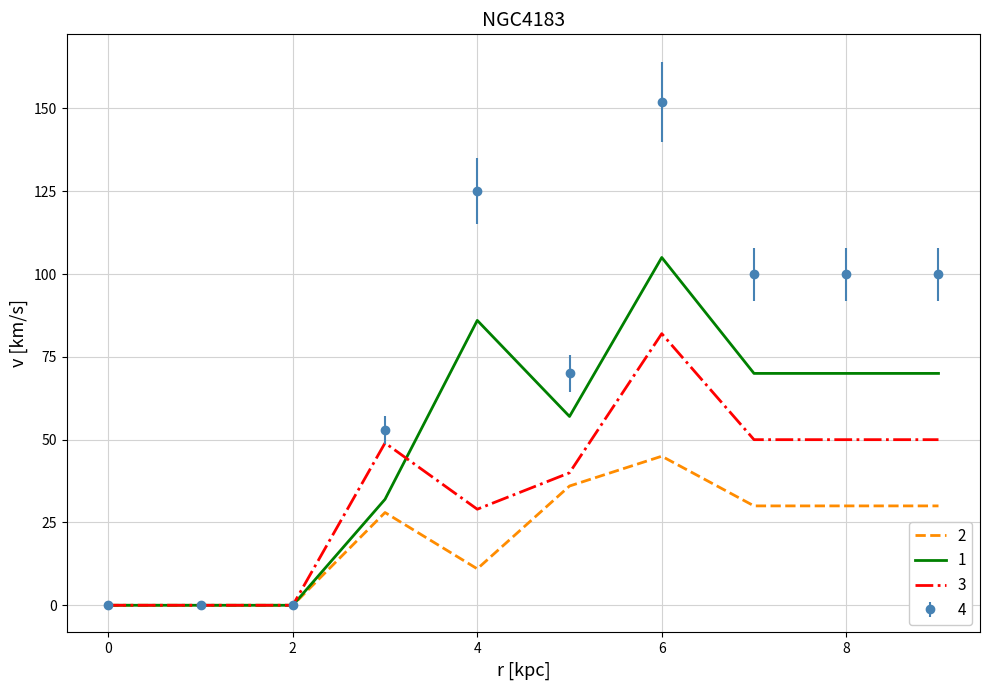

What is the difference between the maximum and second lowest values in the 2 series?

45